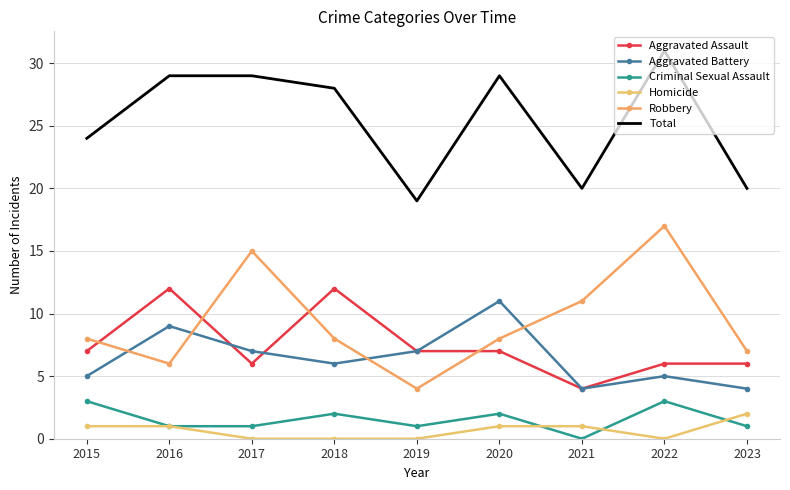

At 2023, list the series in order from largest to smallest.

Total, Robbery, Aggravated Assault, Aggravated Battery, Homicide, Criminal Sexual Assault